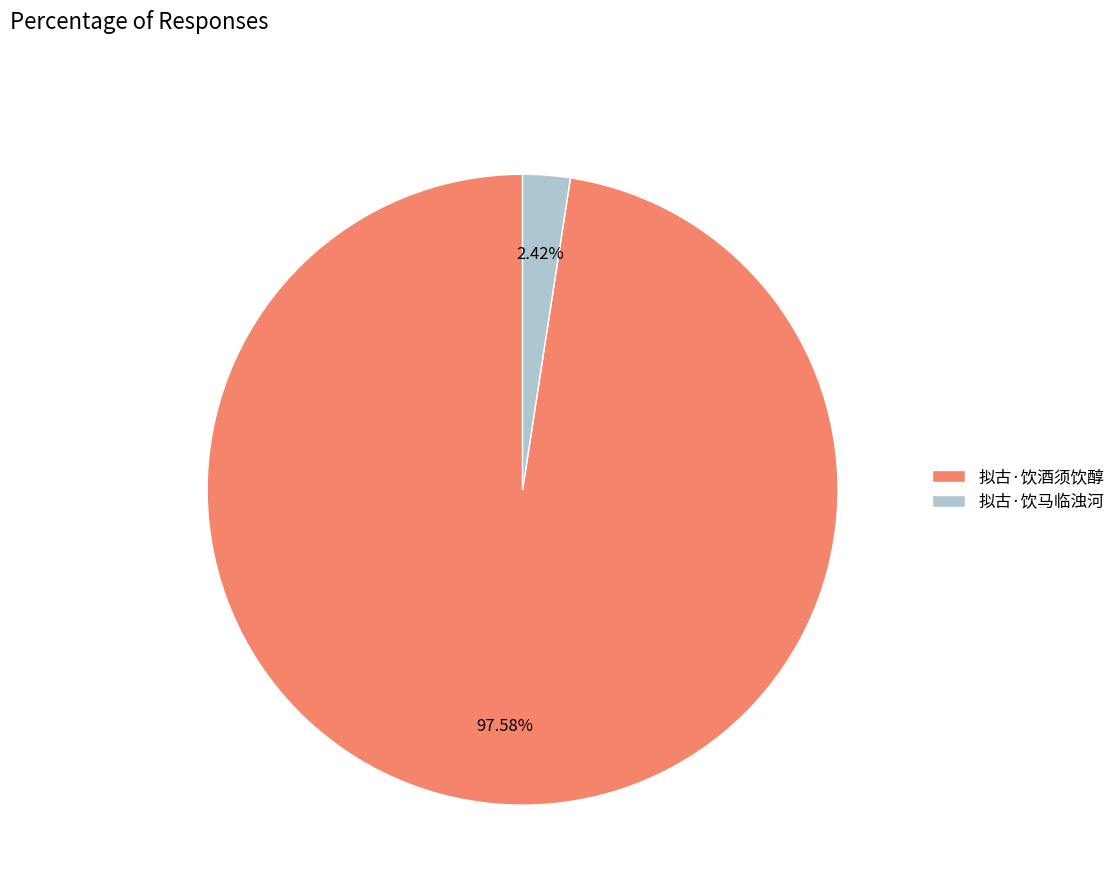

Rank the categories by value from lowest to highest.

拟古·饮马临浊河, 拟古·饮酒须饮醇